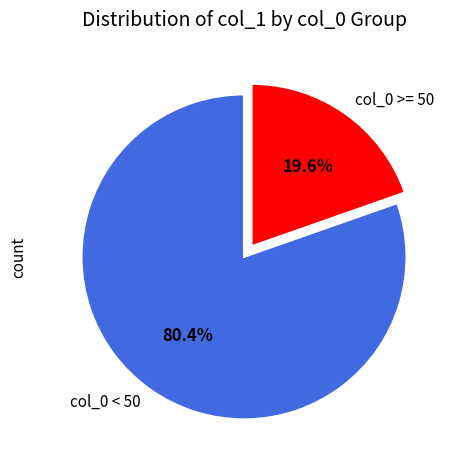

Rank the categories by value from highest to lowest.

col_0 < 50, col_0 >= 50